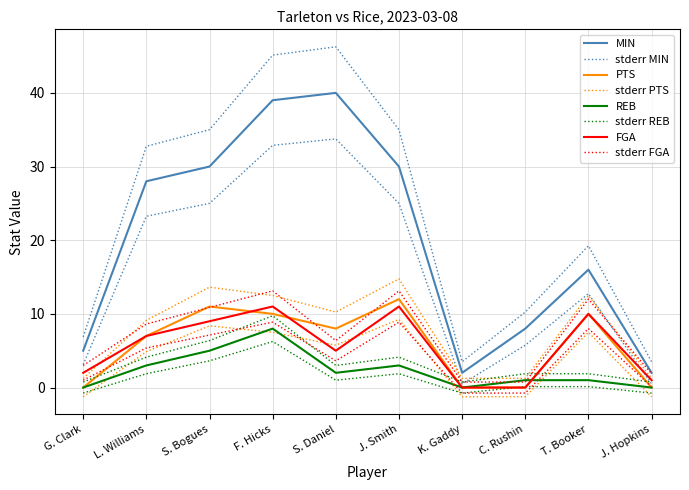

Which series has the widest spread of values?

MIN